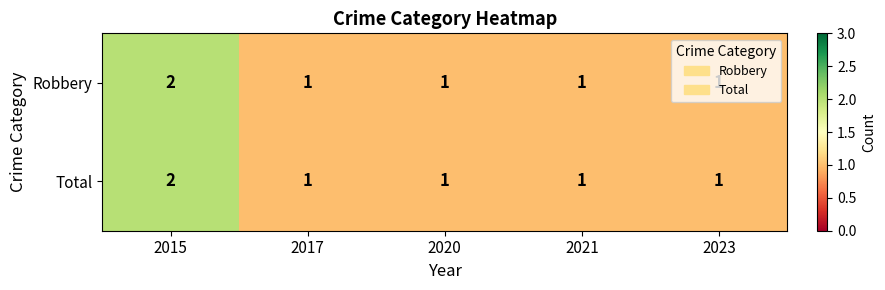

How many series are shown in this chart?

2